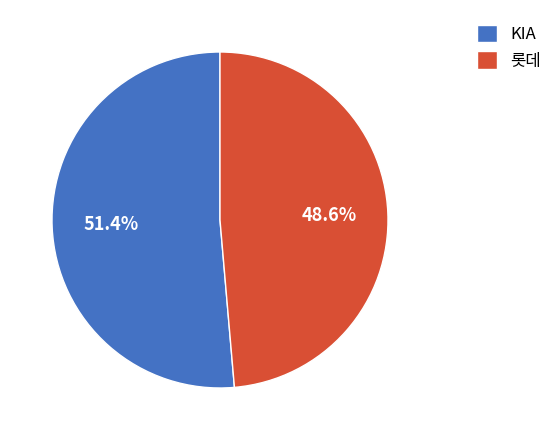

Rank the categories by value from highest to lowest.

KIA, 롯데